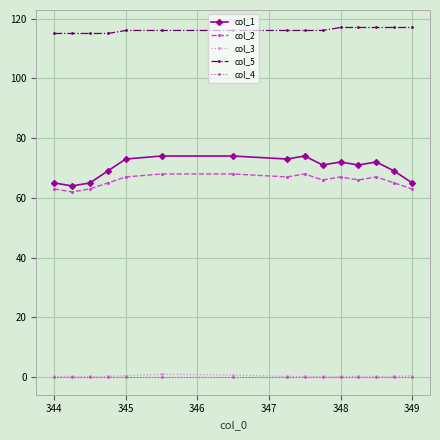

What is the difference between the maximum and second lowest values in the col_2 series?

5.0